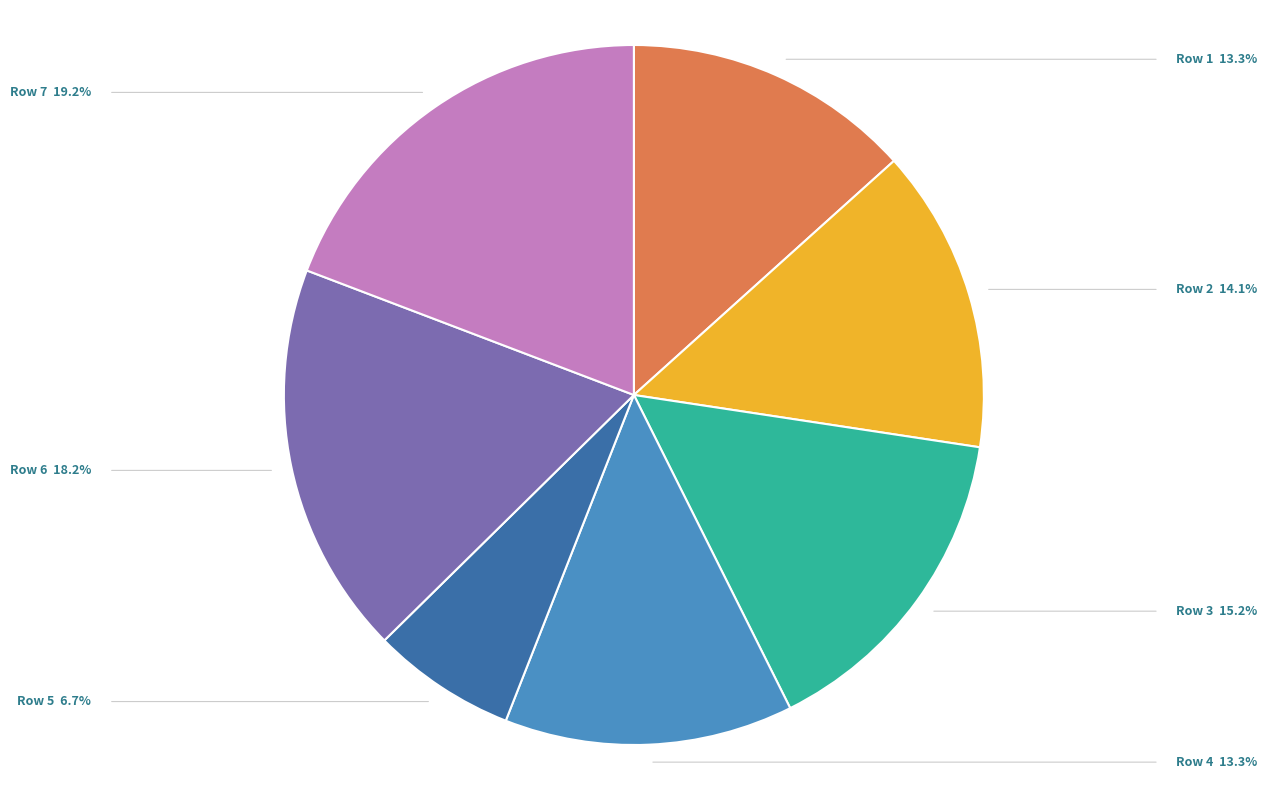

Is there any slice that represents more than half of the pie?

No